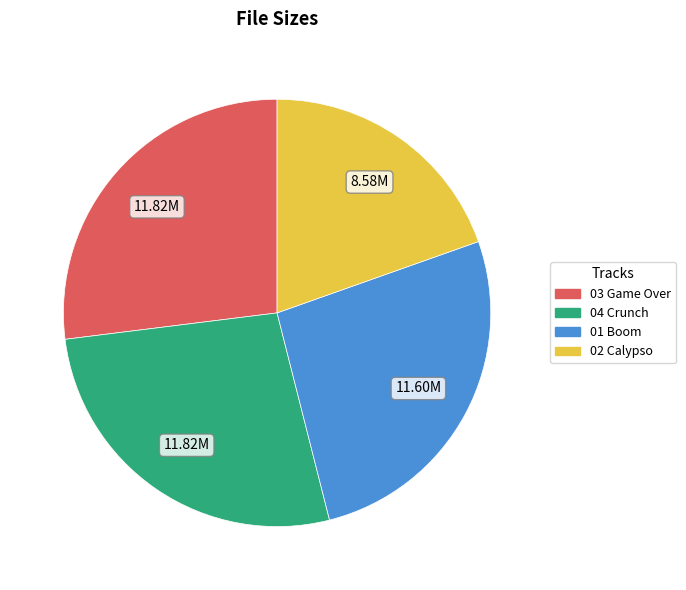

Is there a majority slice in this chart?

No